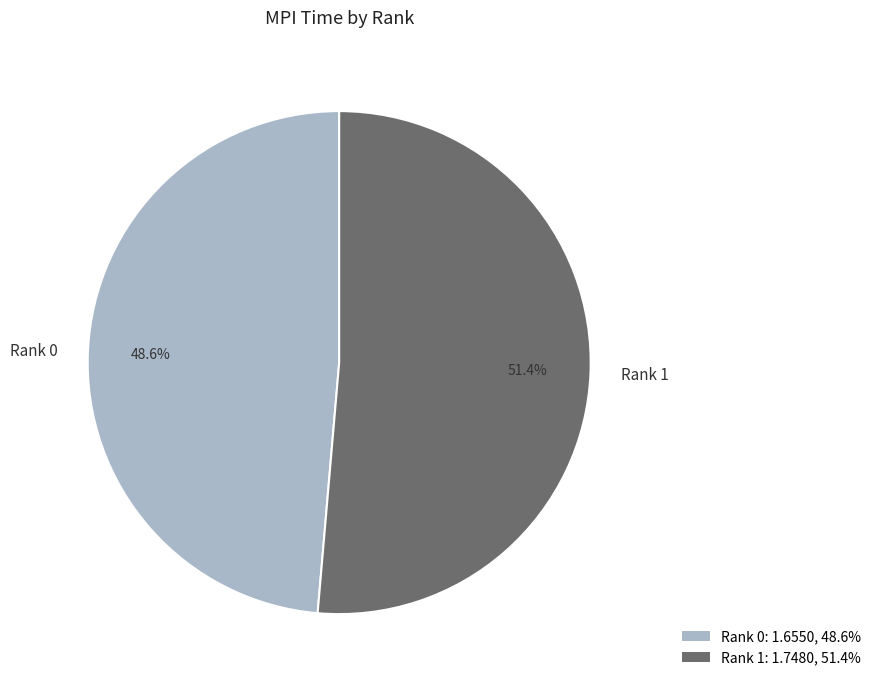

What is the smallest slice in the pie chart?

Rank 0